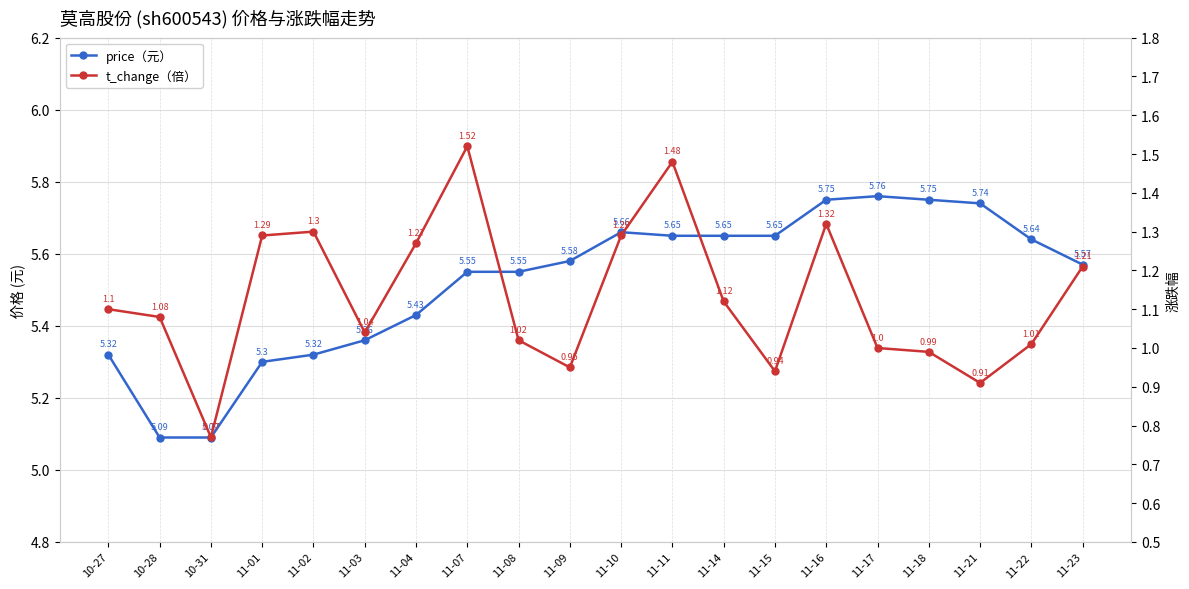

What is the difference between the second highest and minimum values in the t_change series?

0.7